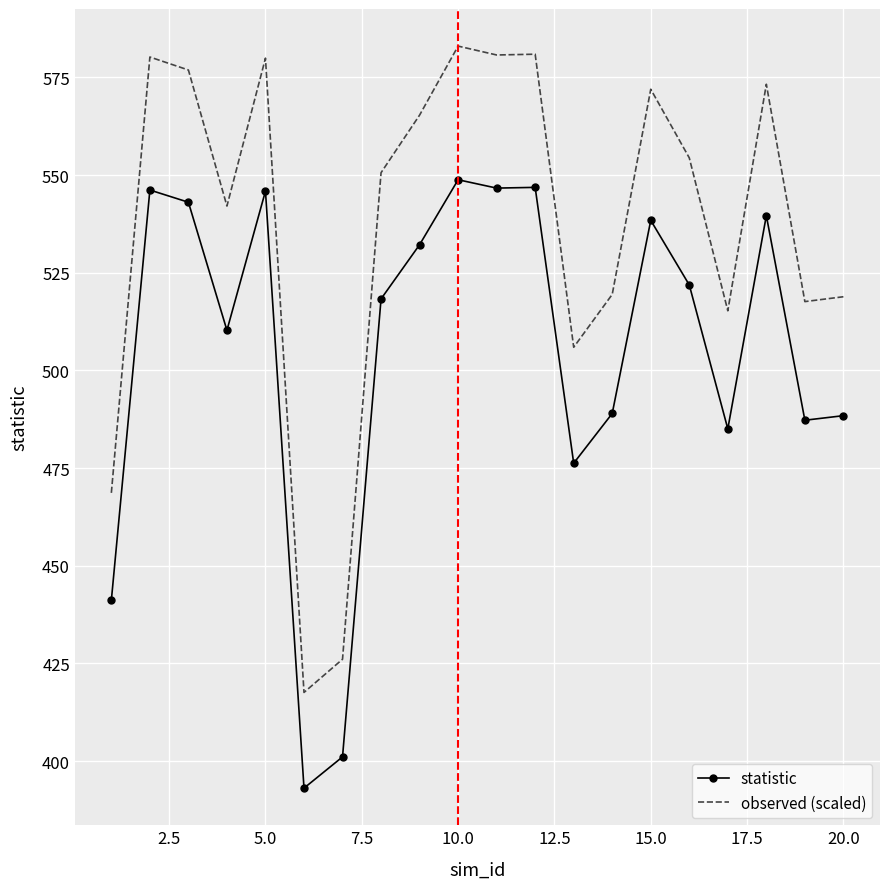

What is the difference between the maximum and minimum values in the observed (scaled) series?

165.5